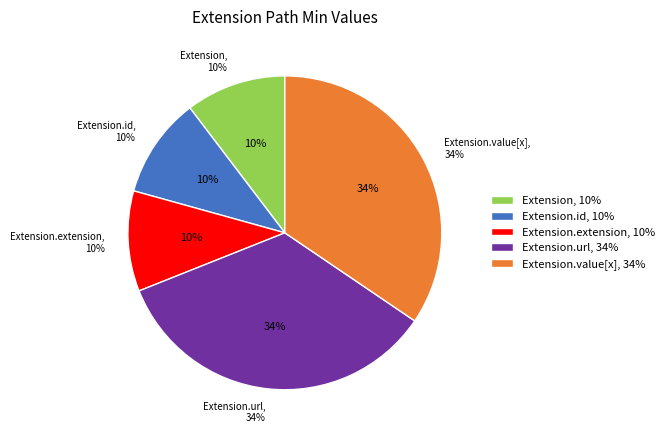

True or false: Extension accounts for 1% of the total.

False